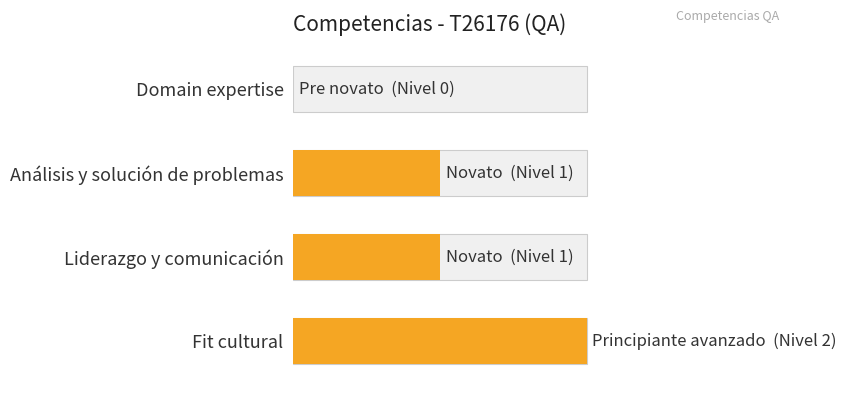

True or false: the data shows 2 at Fit cultural.

True